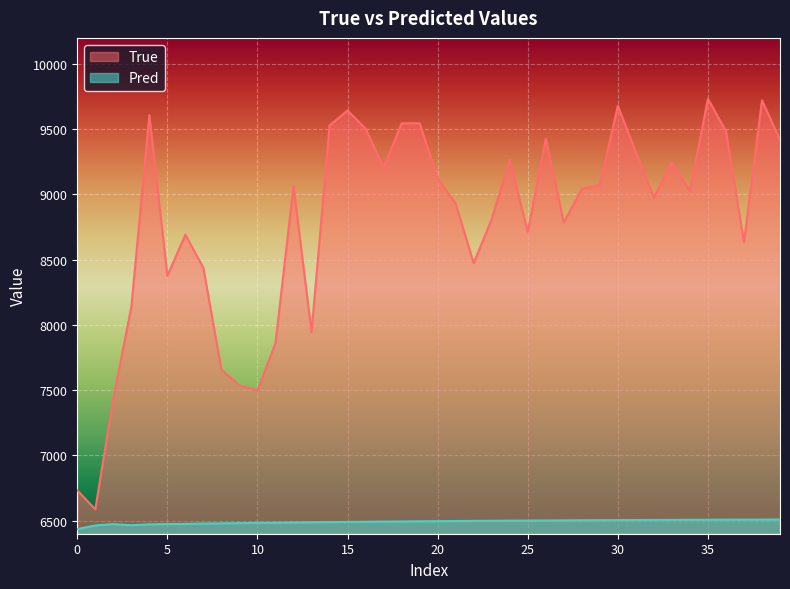

True or false: Pred has more than 1 interior local peaks.

False